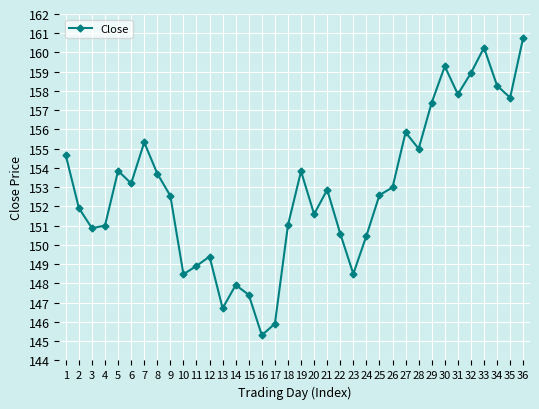

How many interior local valleys (lower than both neighbors) does the data have?

10